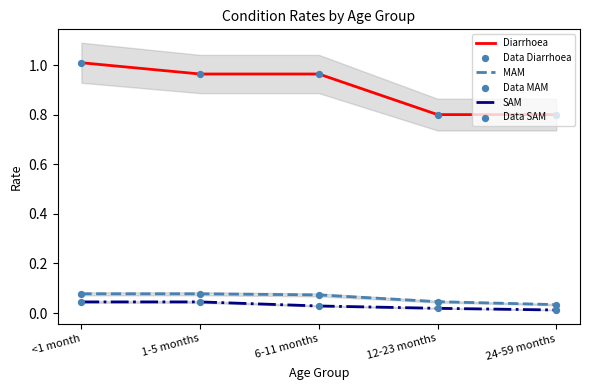

What are all the series names shown in the legend?

Diarrhoea, MAM, SAM, Data Diarrhoea, Data MAM, Data SAM